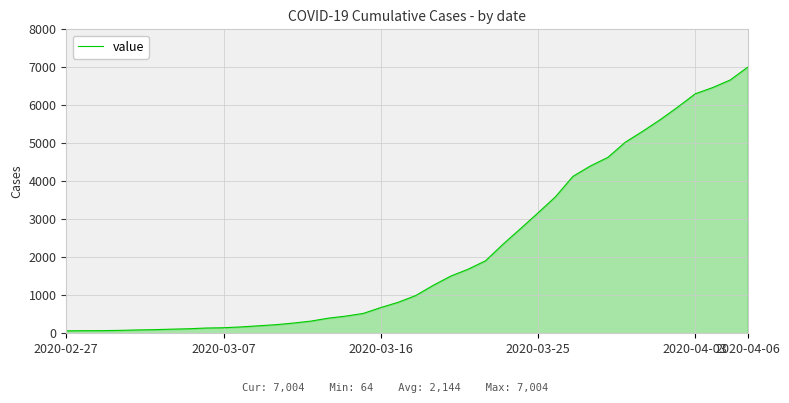

What is the greatest value displayed?

7004